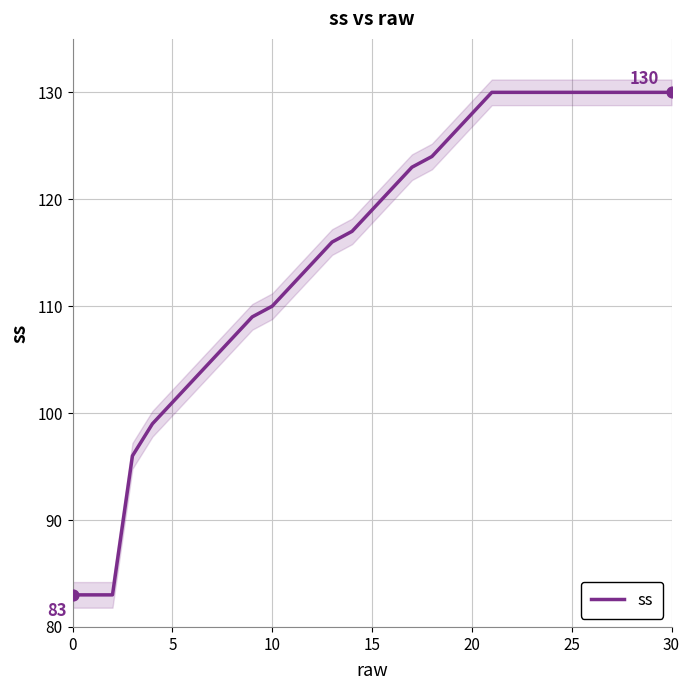

True or false: ss has a value of 61 at 10.

False